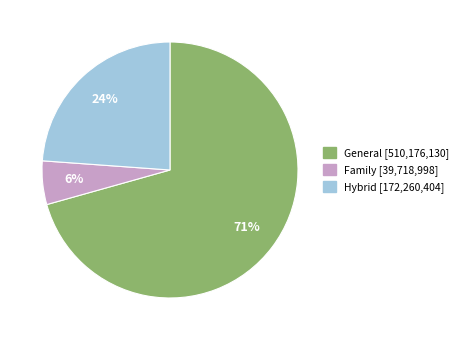

The Family slice represents 14% of the pie. True or false?

False